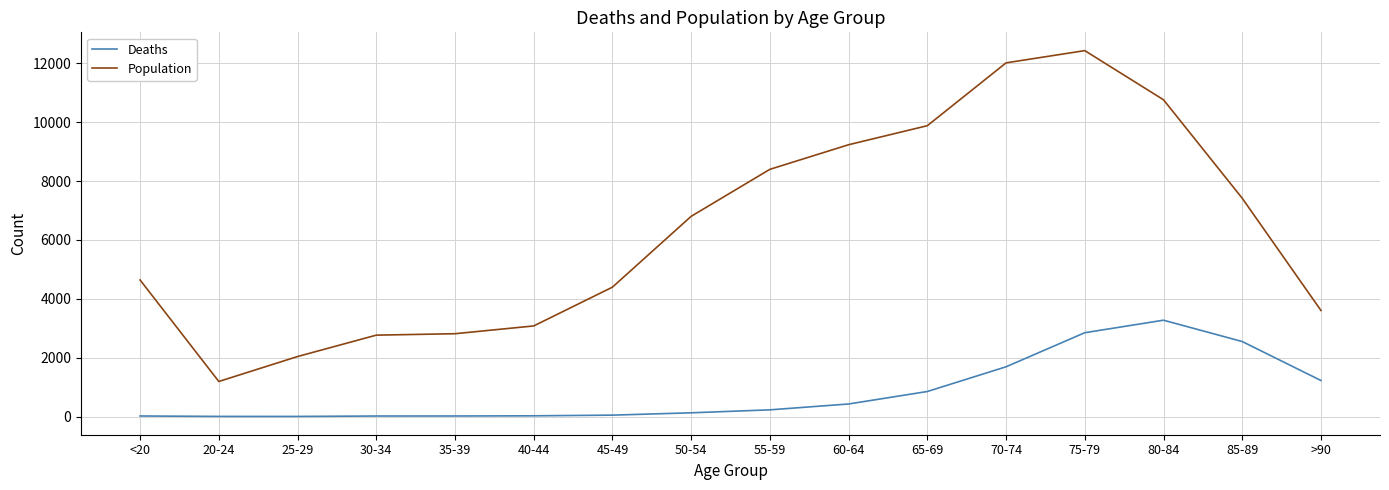

List the series in order of their overall mean, highest first.

Population, Deaths